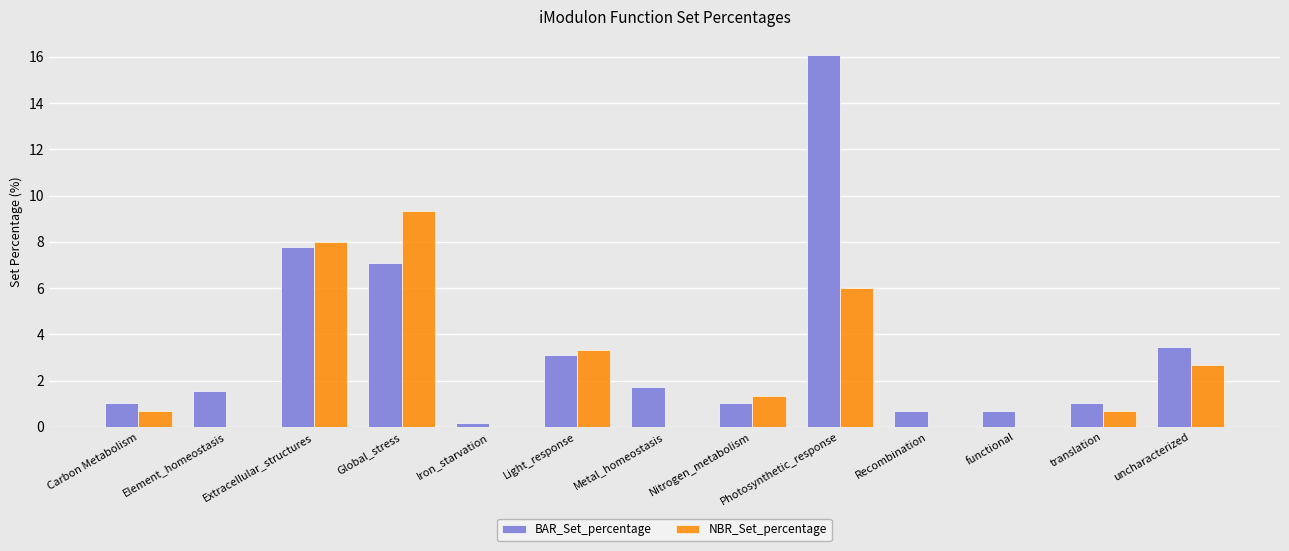

Which series changed the most between Carbon Metabolism and Nitrogen_metabolism?

NBR_Set_percentage